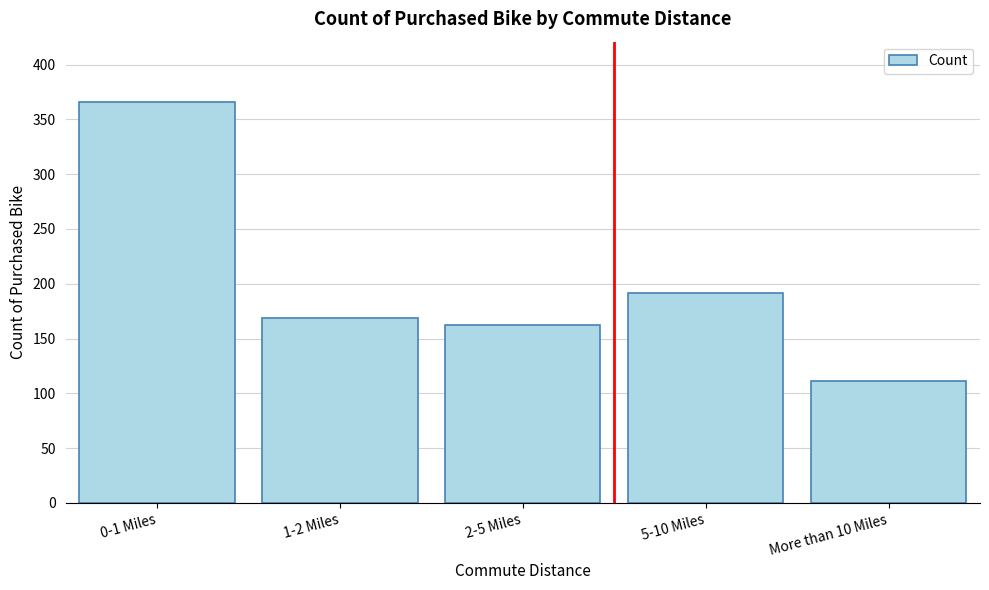

Reading left to right, what are all the values shown in this chart?

0-1 Miles=366	1-2 Miles=169	2-5 Miles=162	5-10 Miles=192	More than 10 Miles=111